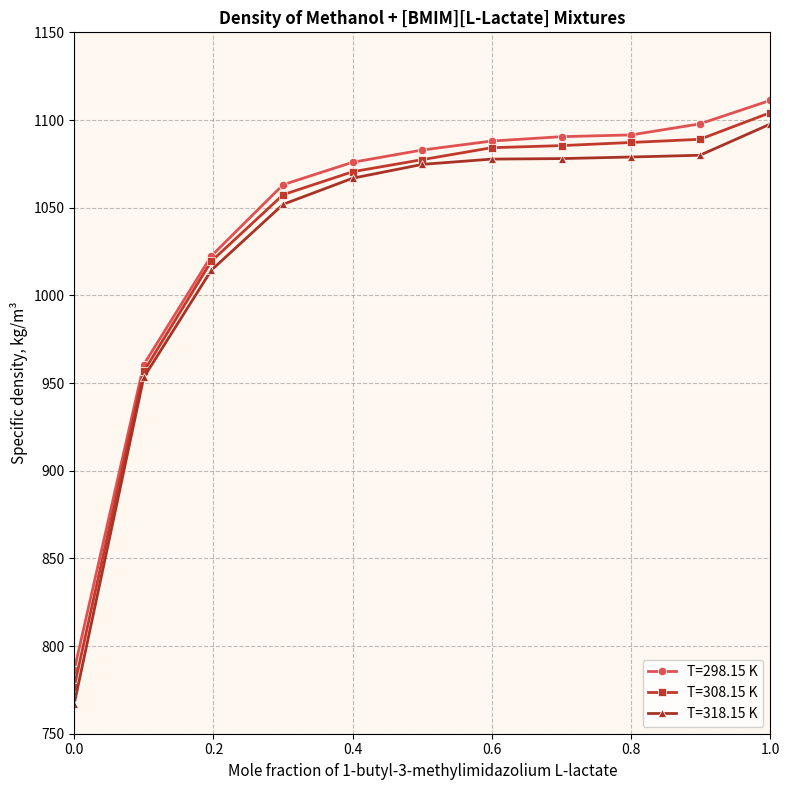

What is the value of the T=318.15 K point at the 10th from the left?

1079.9